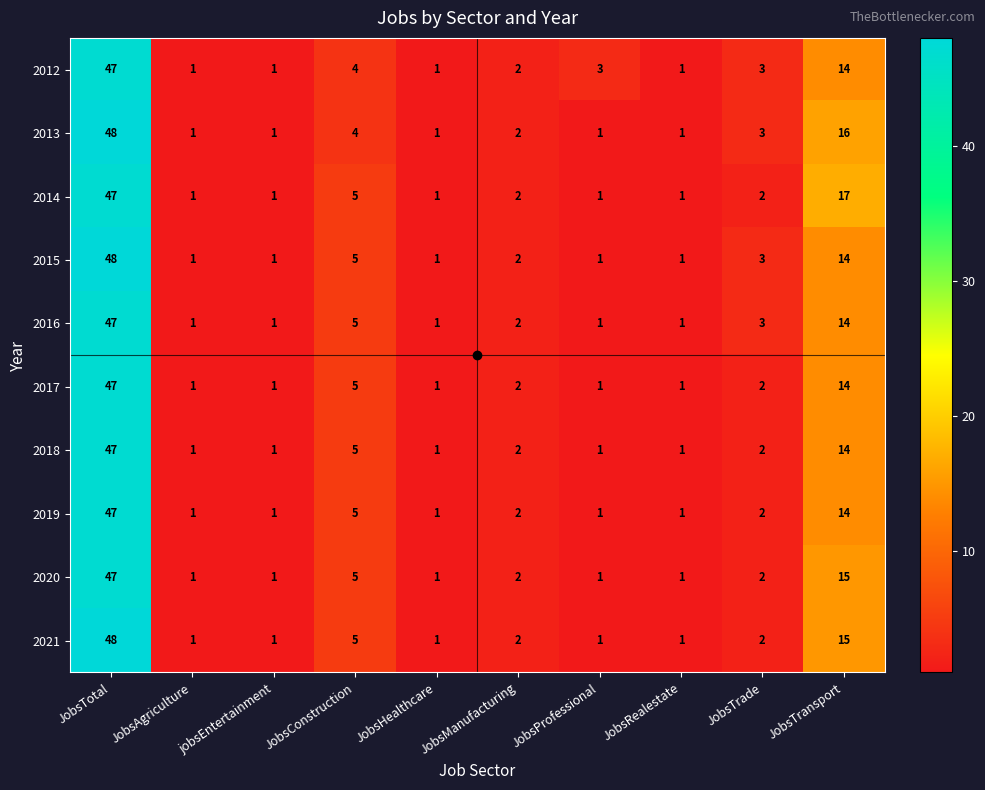

Which category has the highest value across all series?

JobsTotal